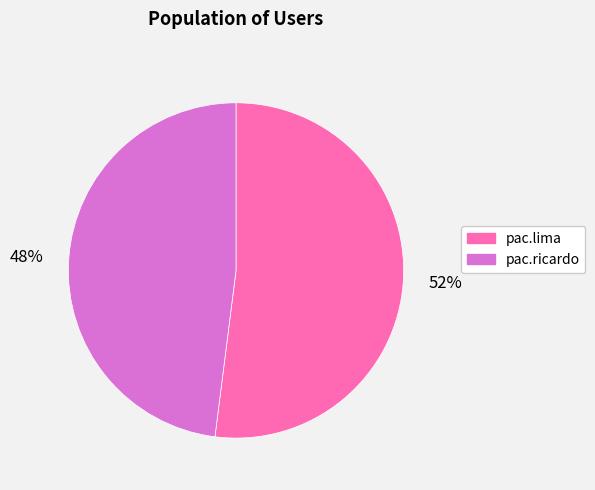

To the nearest percent, what percentage of the pie is pac.ricardo?

48%